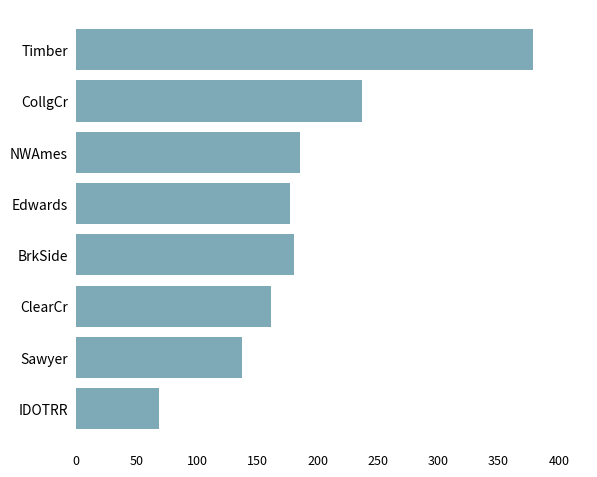

What is the difference between the second highest and second lowest values?

100.0